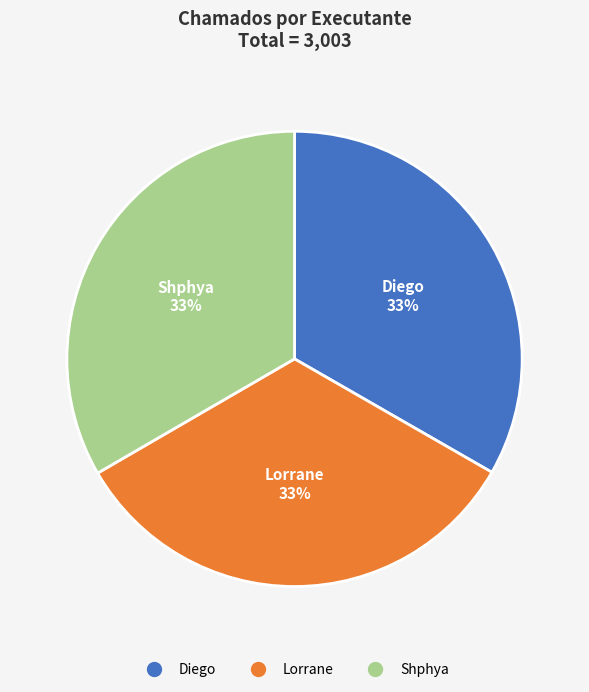

The Diego slice represents 33% of the pie. True or false?

True